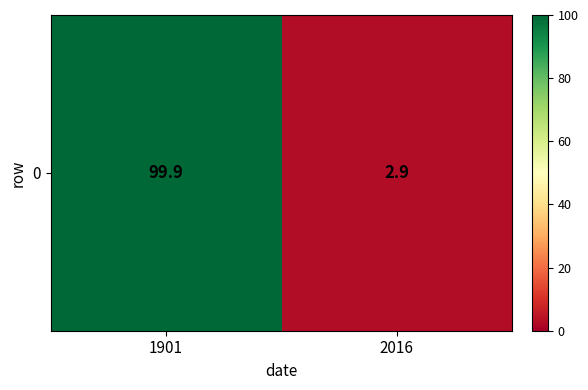

Is it true that the value at 2016 is 1.3?

False